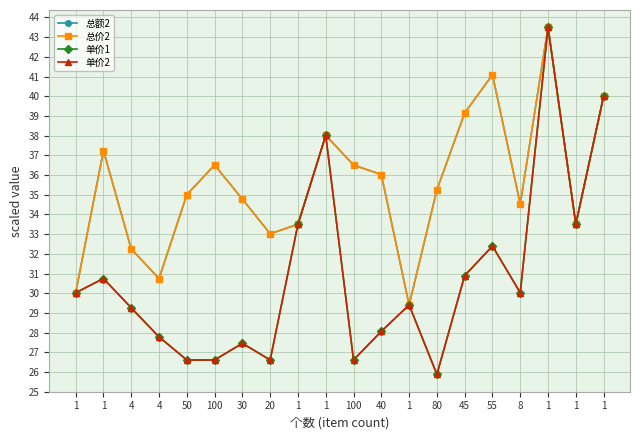

Is this an area chart (filled region under the line)?

No